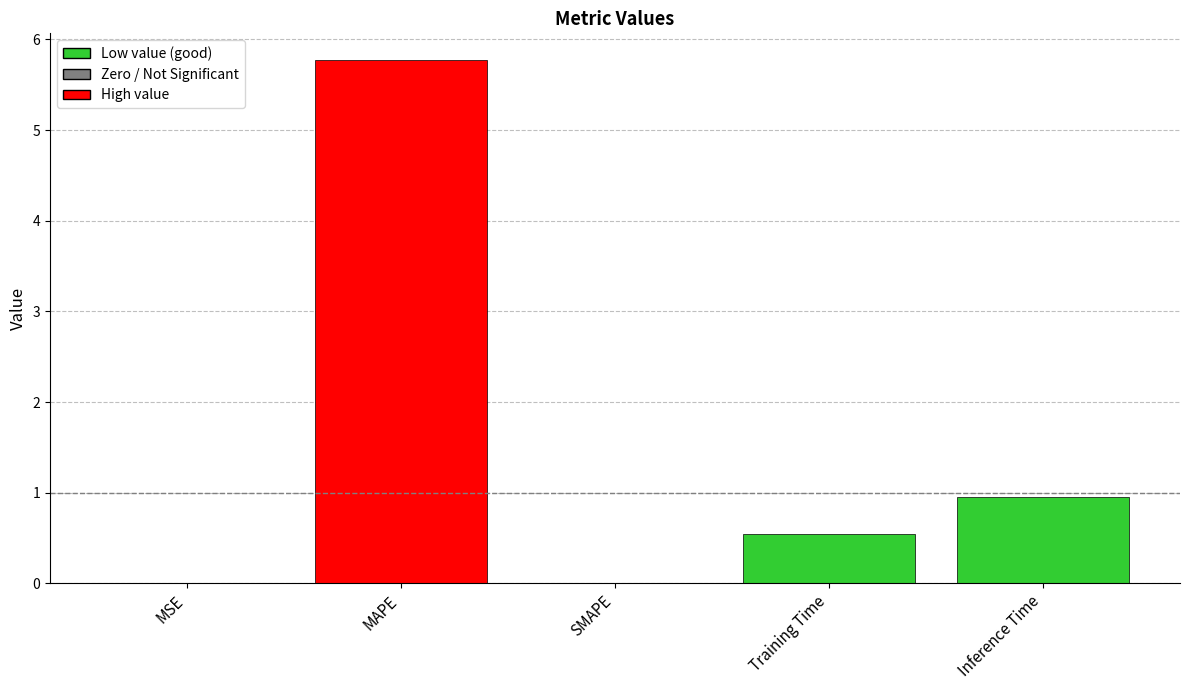

Is it true that the value at SMAPE is -3.8?

False